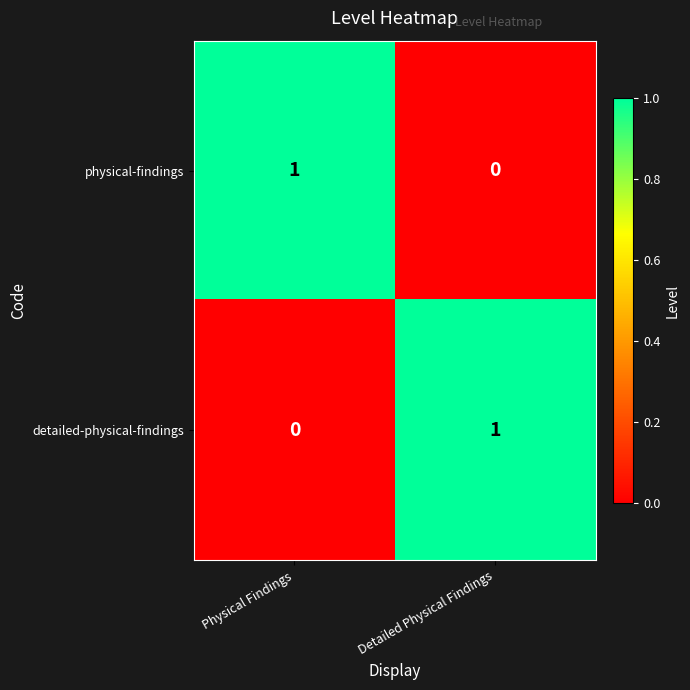

How many categories are shown in the chart?

2